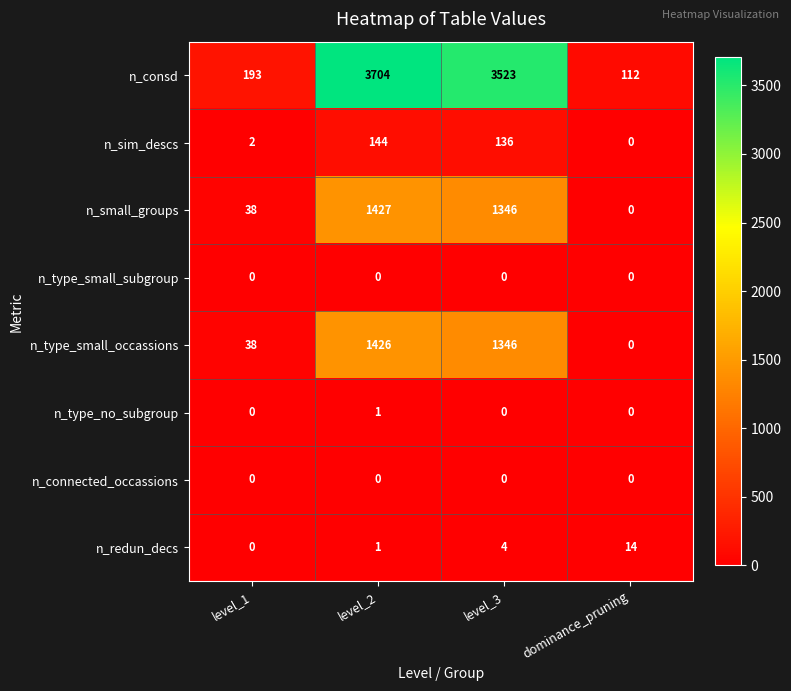

True or false: n_sim_descs has a value of 46 at level_3.

False